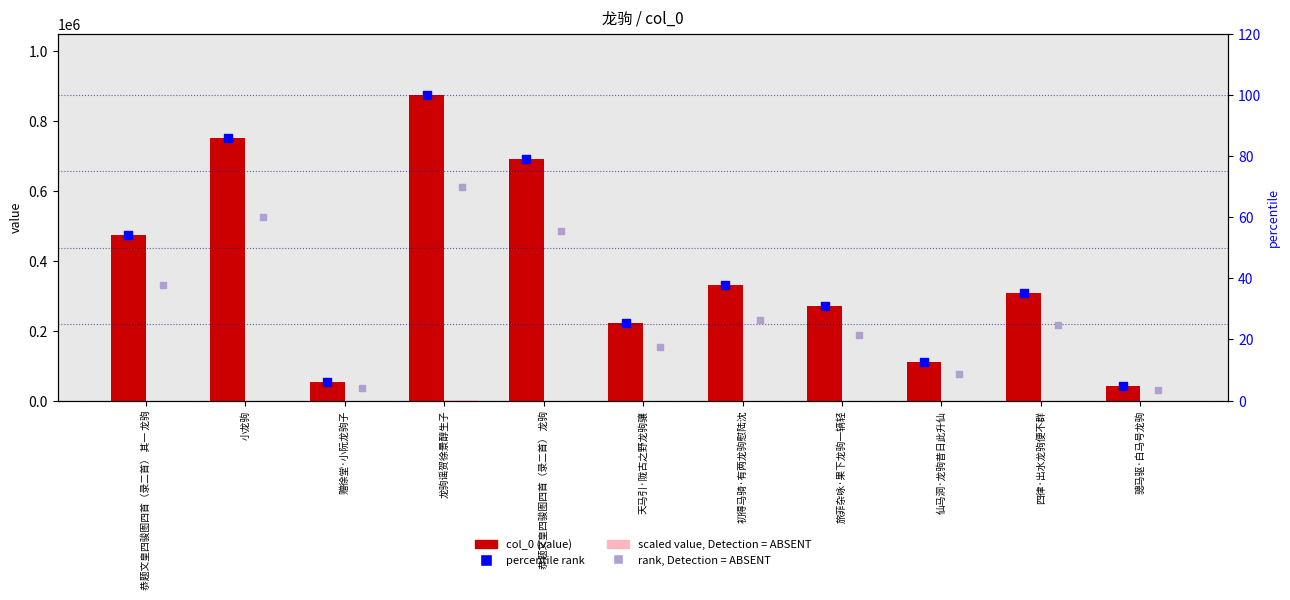

At how many categories does at least one series exceed 814328?

1